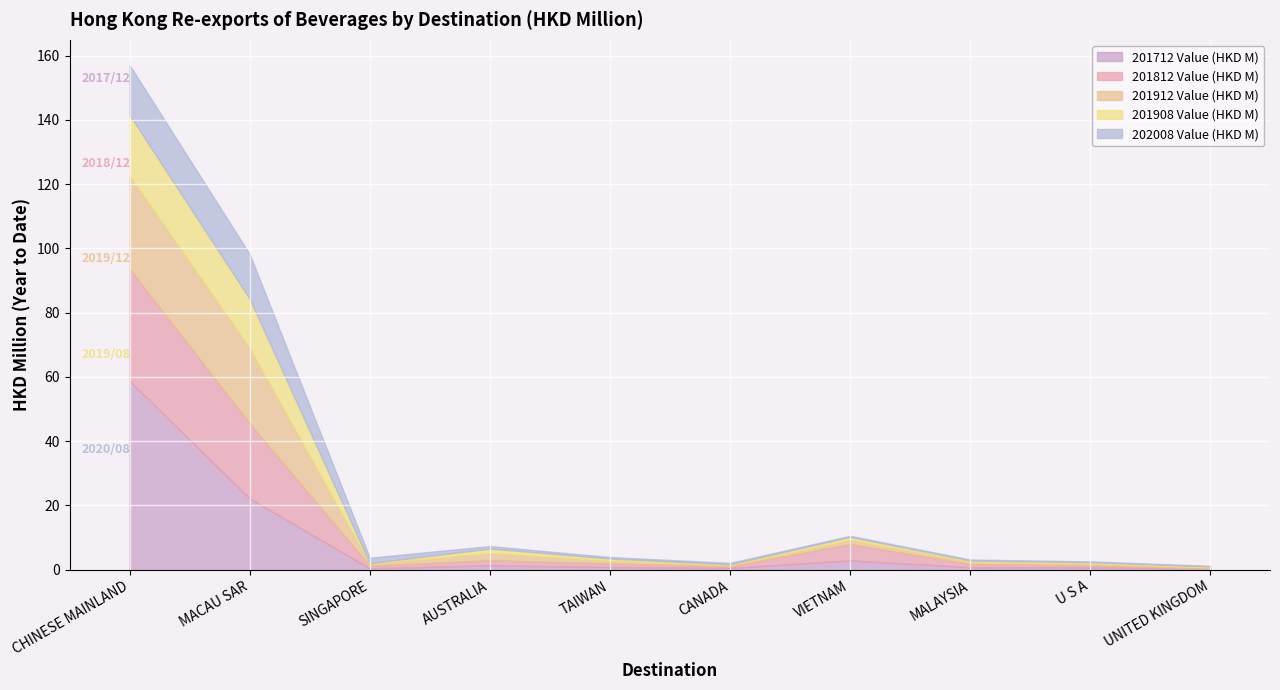

True or false: 201812 Value (HKD M) has a value of 1.7 at MALAYSIA.

False